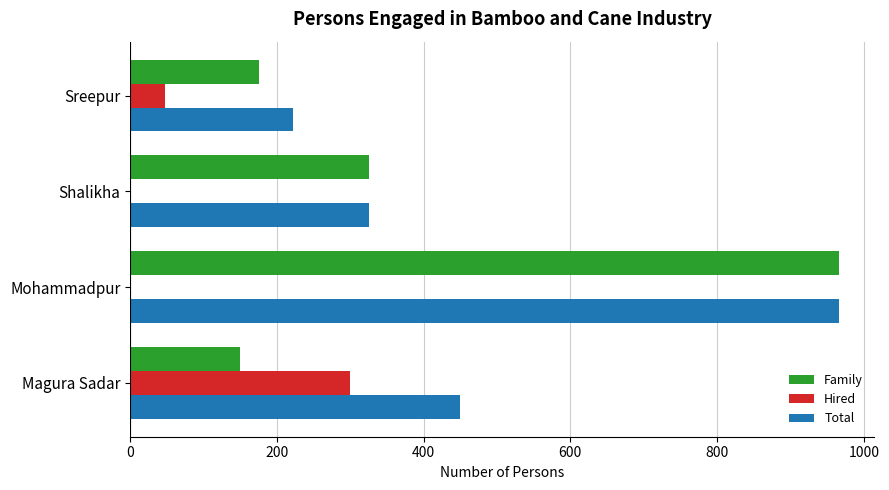

The Hired series shows -140 at Mohammadpur. True or false?

False